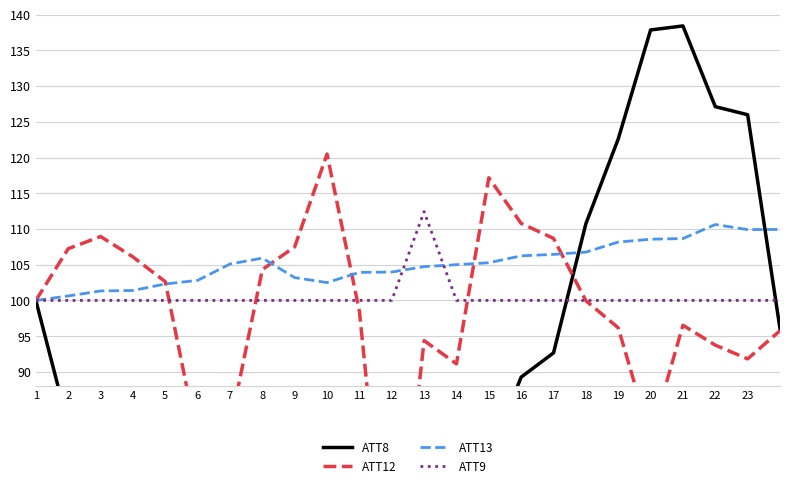

What is the lowest value of the ATT13 series?

100.0